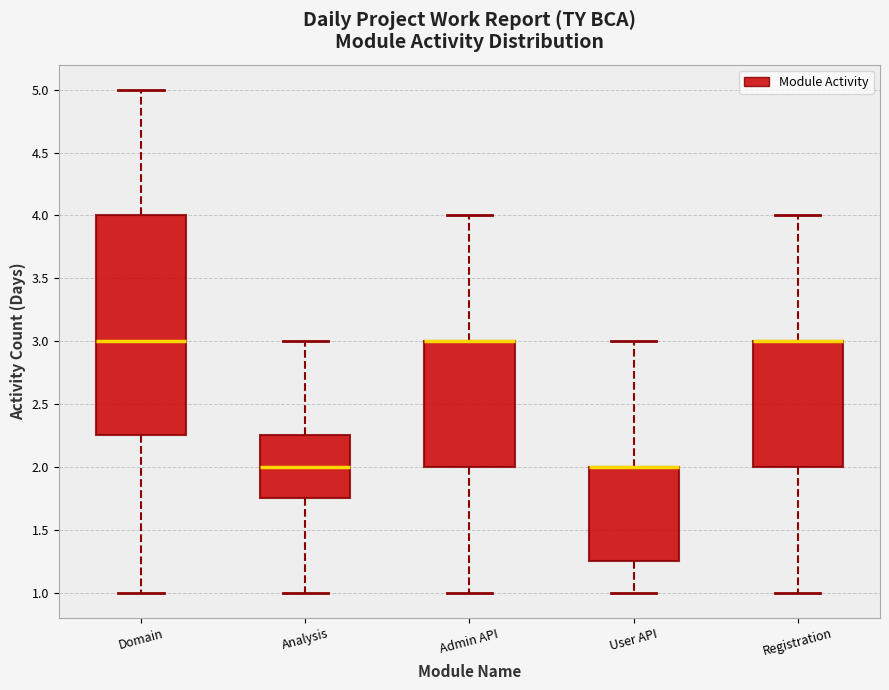

Where is the upper edge of the box for Domain on the y-axis? The values are not printed on the chart, so give them approximately, as read against the axis.

4.00